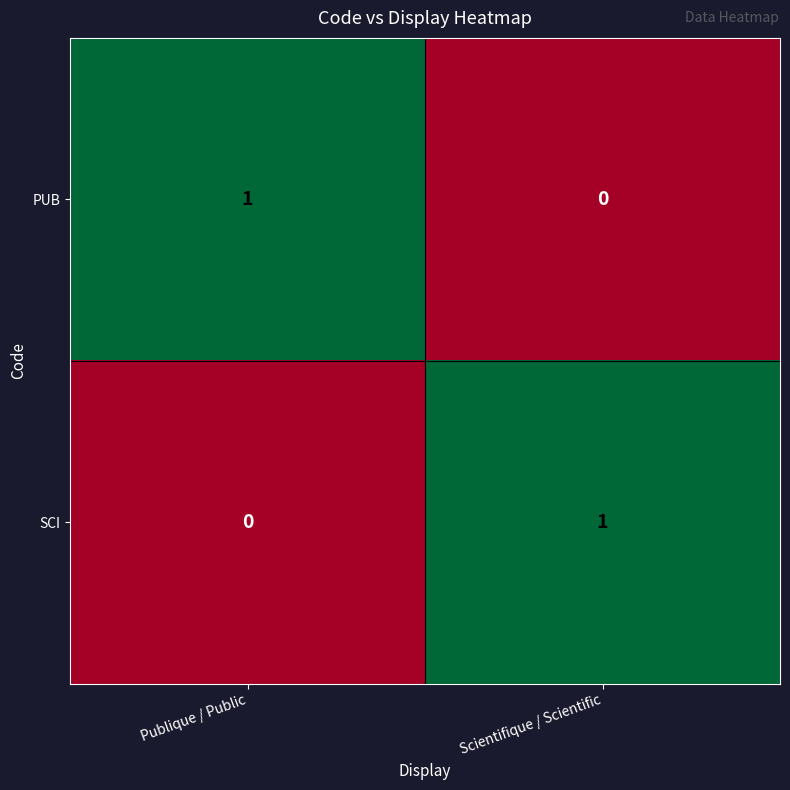

Reading left to right, transcribe all the data shown in this chart.

PUB: 1	0
SCI: 0	1